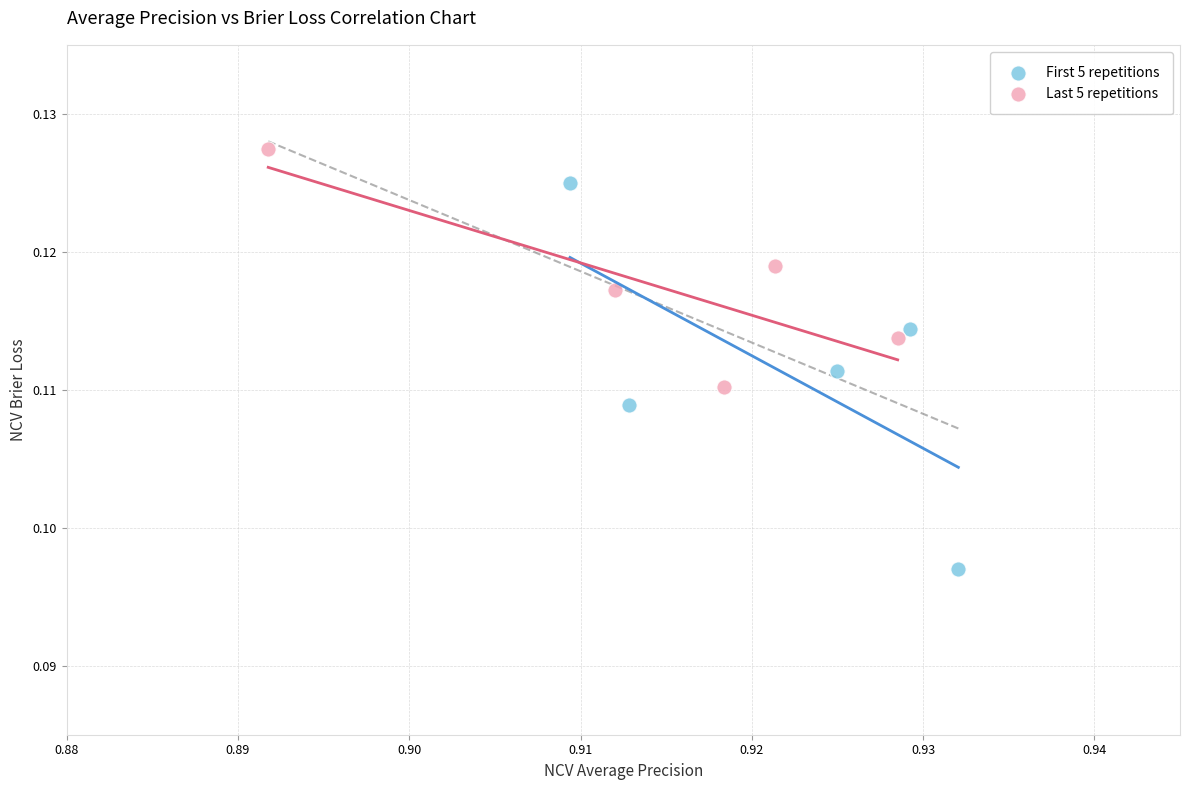

Which series reaches the maximum Y coordinate?

Last 5 repetitions